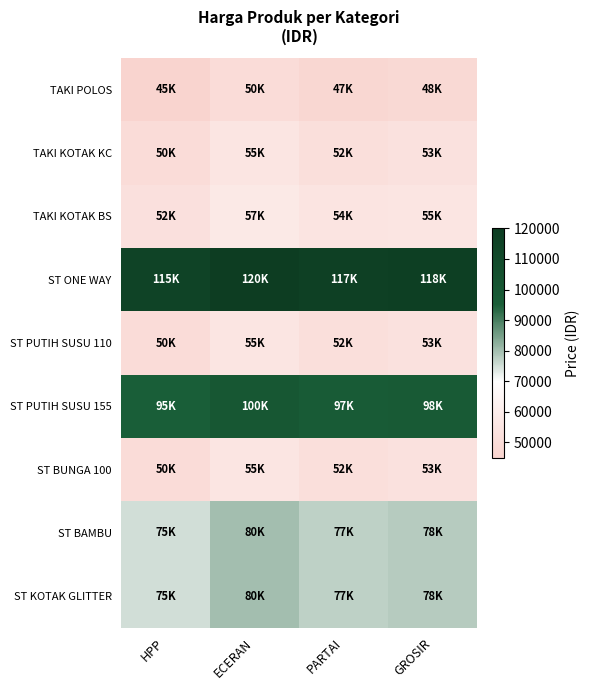

How many series are shown in this chart?

9